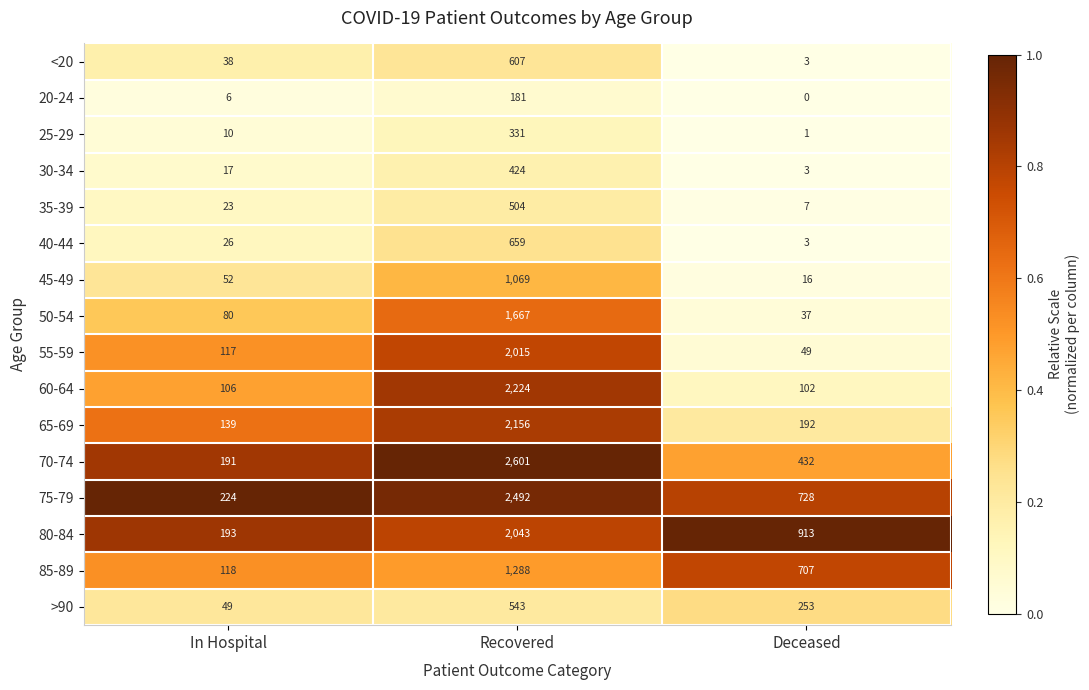

At how many categories does at least one series exceed 0?

3